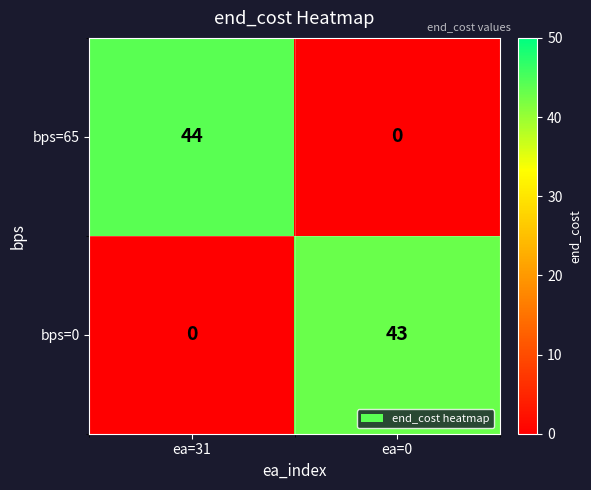

At which category is the sum across all series the highest?

ea=31